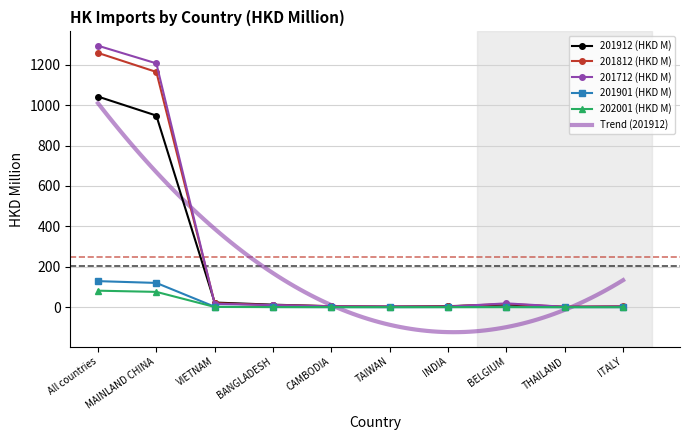

How many data points does each series have?

10